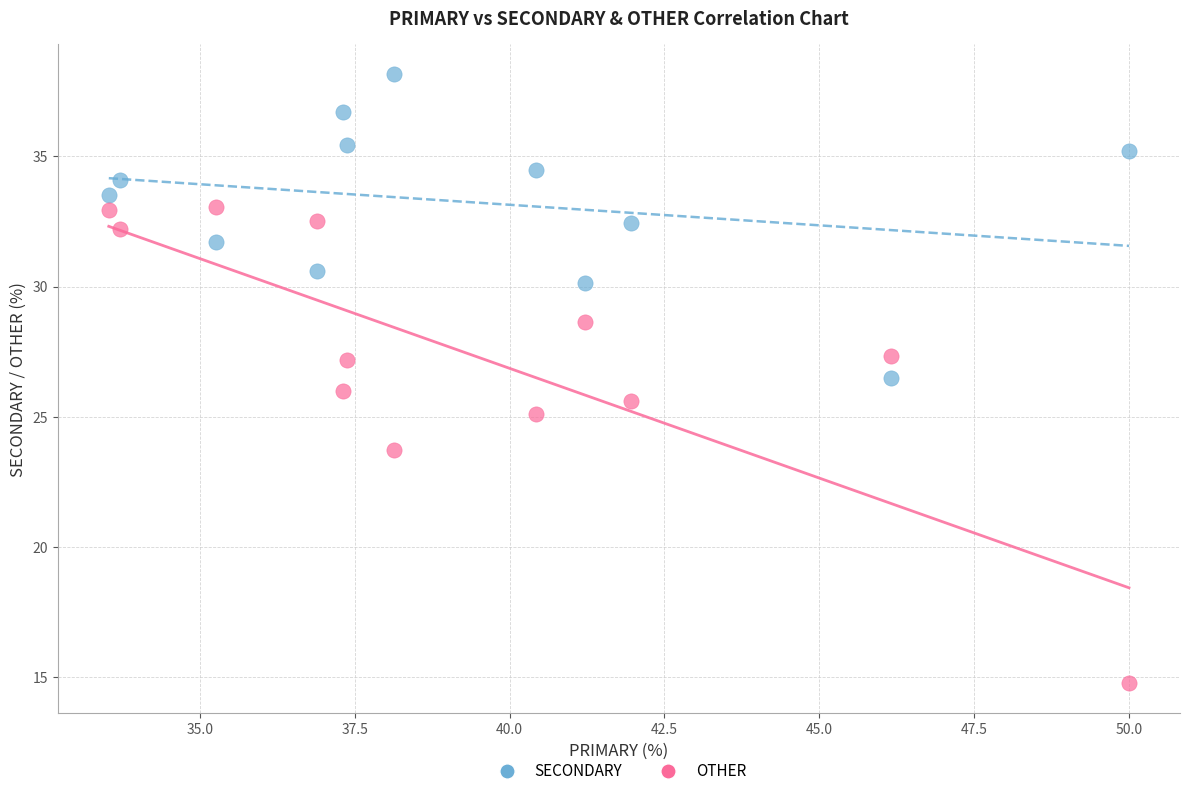

What are all the series names shown in the legend?

SECONDARY, OTHER